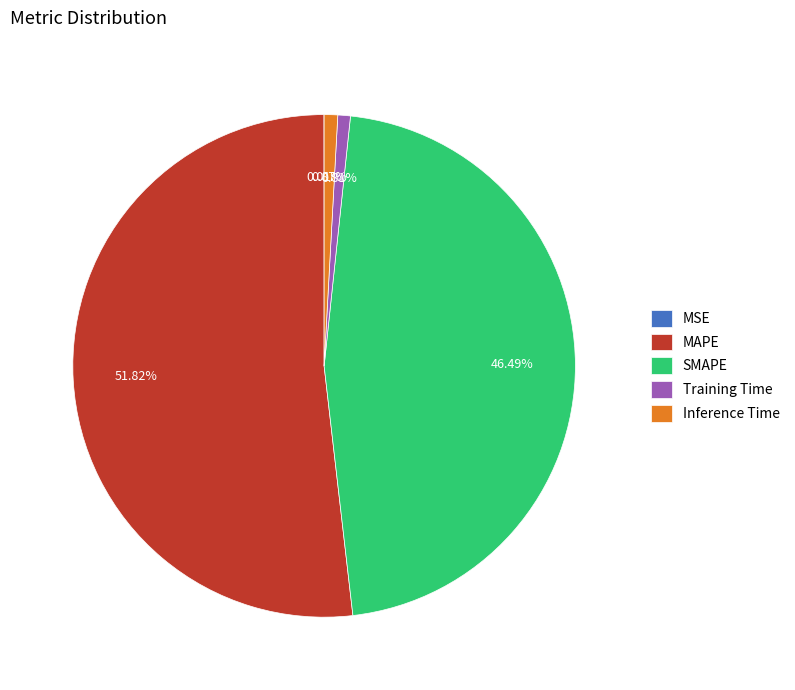

To the nearest percent, what percentage of the pie is SMAPE?

46%